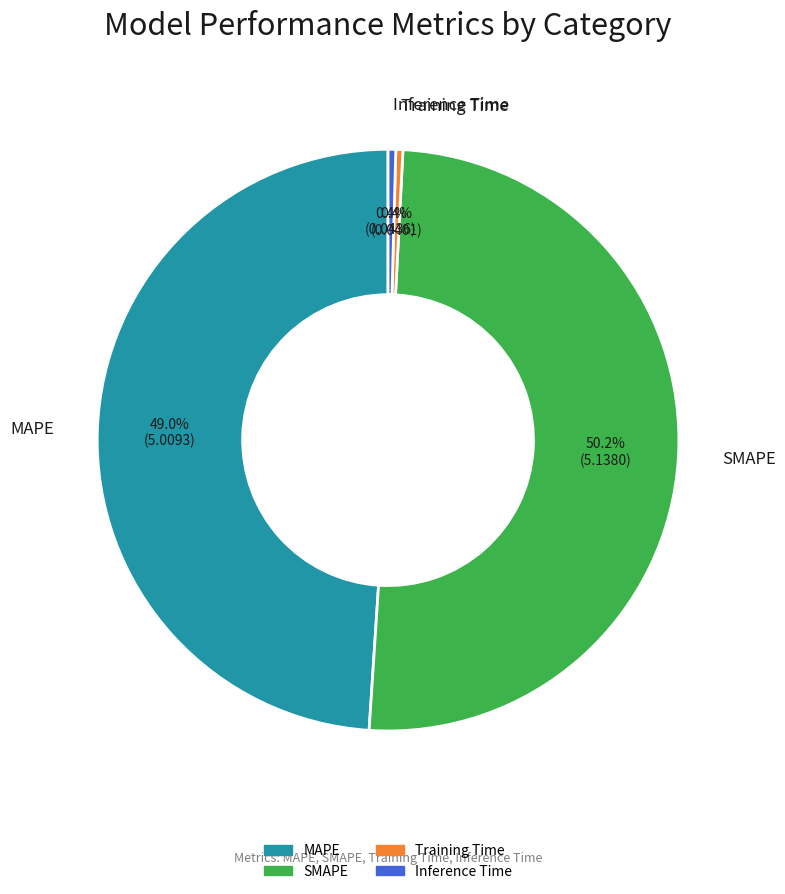

Is it true that MAPE is 49% of the pie?

True